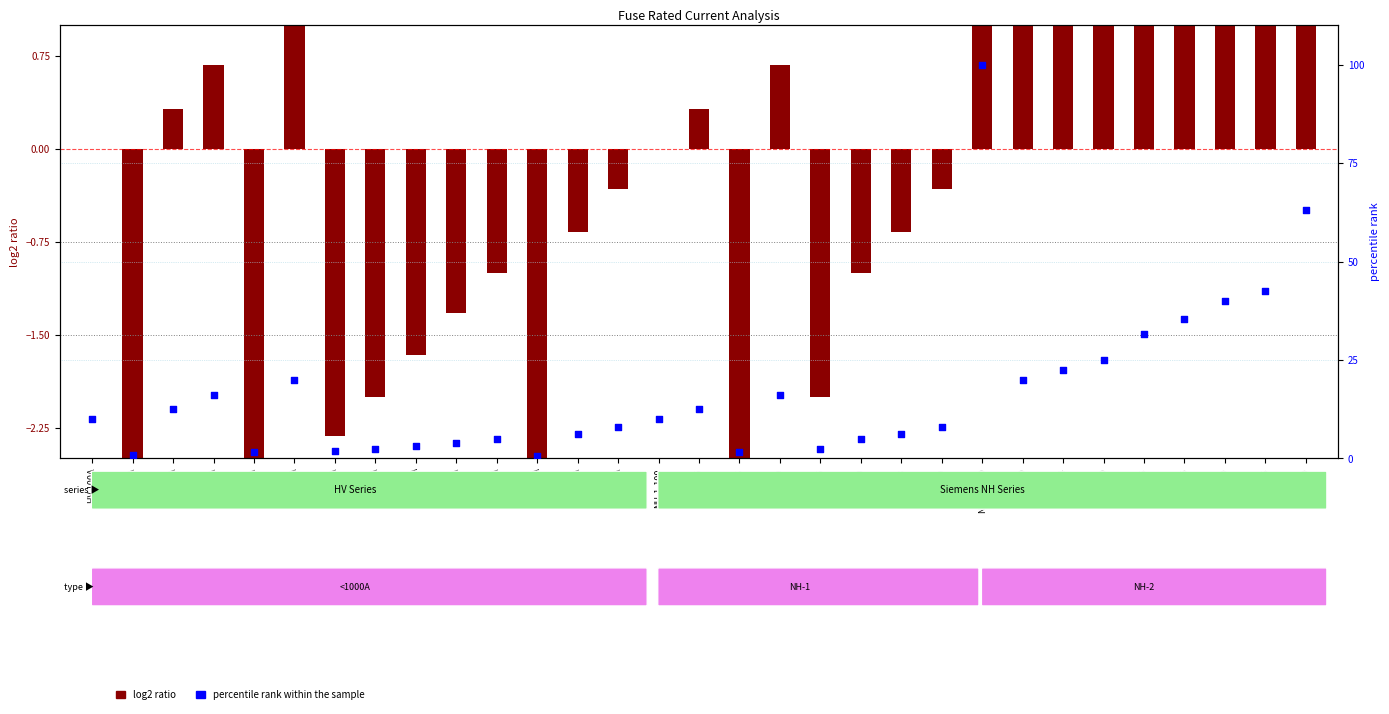

Which series has the widest spread of Y values?

percentile rank within the sample